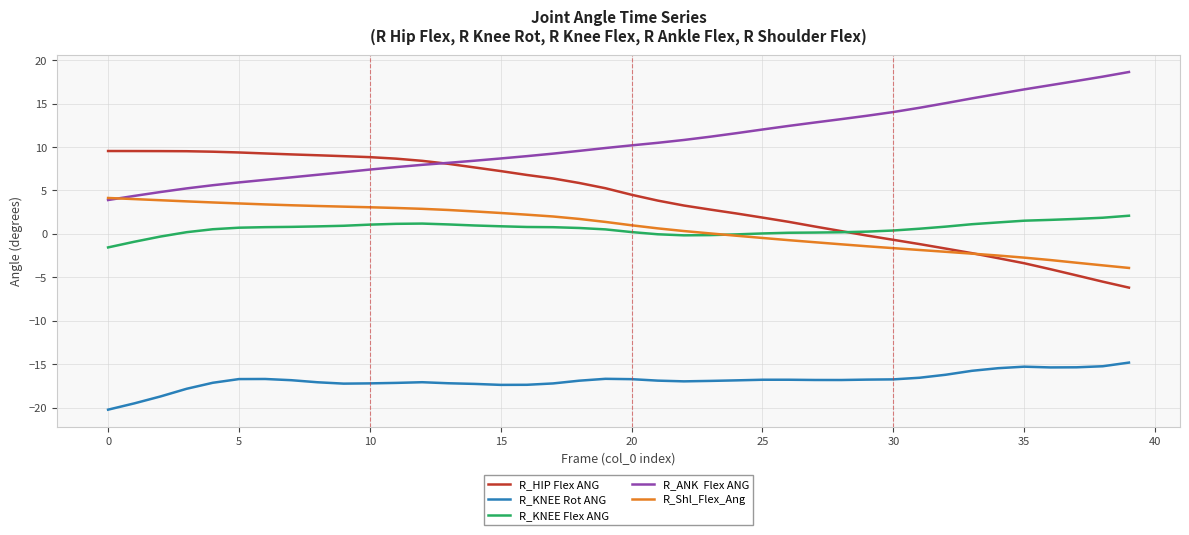

What is the greatest value displayed?

18.6